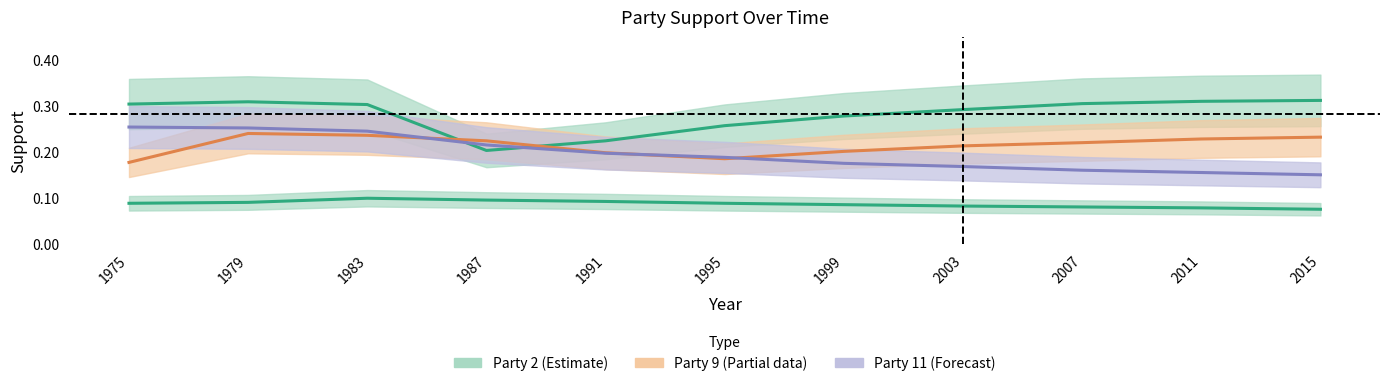

Reading right to left, what are all the values shown in this chart?

2: 0.3	0.3	0.3	0.3	0.3	0.3	0.2	0.2	0.3	0.3	0.3
9: 0.2	0.2	0.2	0.2	0.2	0.2	0.2	0.2	0.2	0.2	0.2
11: 0.1	0.2	0.2	0.2	0.2	0.2	0.2	0.2	0.2	0.3	0.3
7: 0.1	0.1	0.1	0.1	0.1	0.1	0.1	0.1	0.1	0.1	0.1